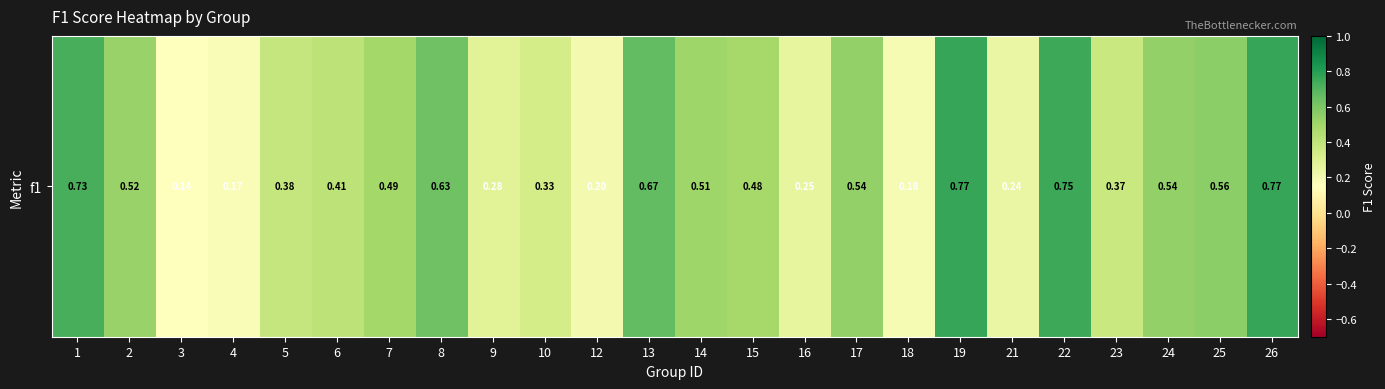

Rank the categories by value from highest to lowest.

19, 26, 22, 1, 13, 8, 25, 17, 24, 2, 14, 7, 15, 6, 5, 23, 10, 9, 16, 21, 12, 18, 4, 3